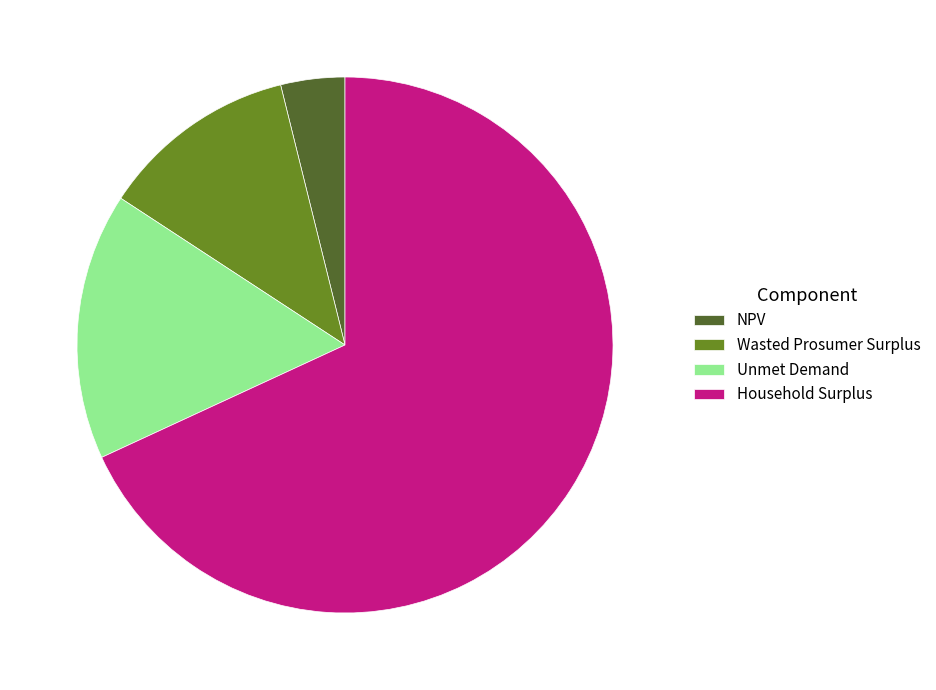

Is the sum of Unmet Demand and NPV greater than half?

No